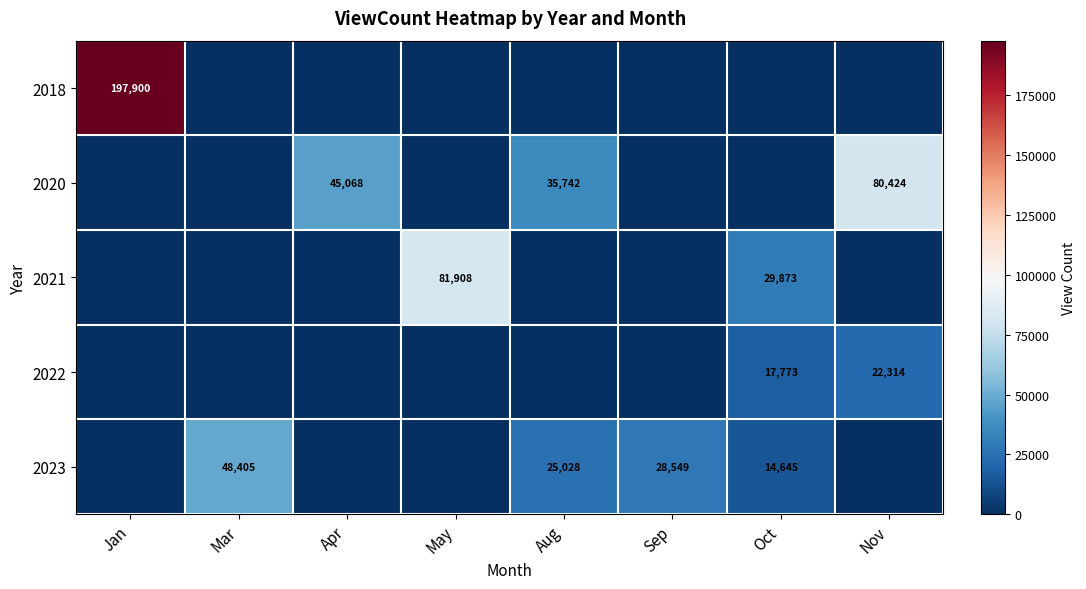

The value of 2018 at Jan is 197900. True or false?

True